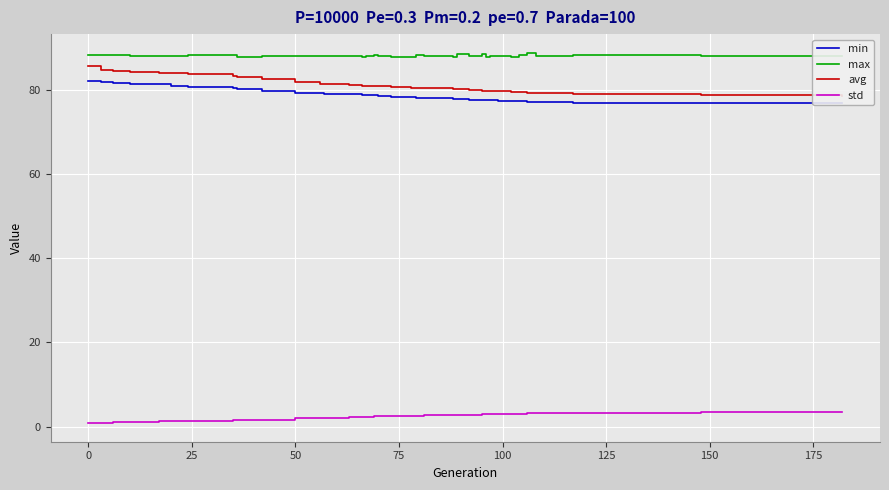

True or false: max and std cross at least once.

False